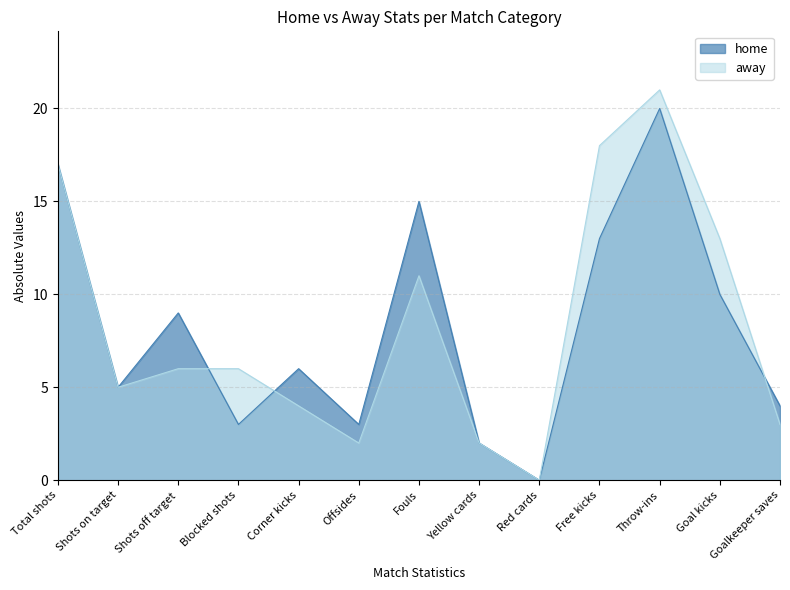

After their last crossing, which series has the higher values: home or away?

home